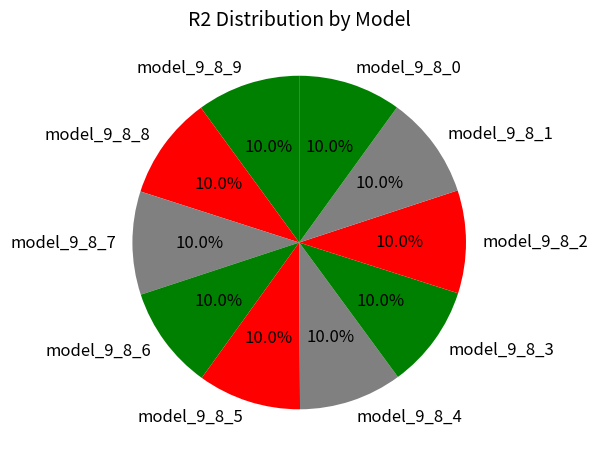

True or false: model_9_8_1 accounts for 10% of the total.

True